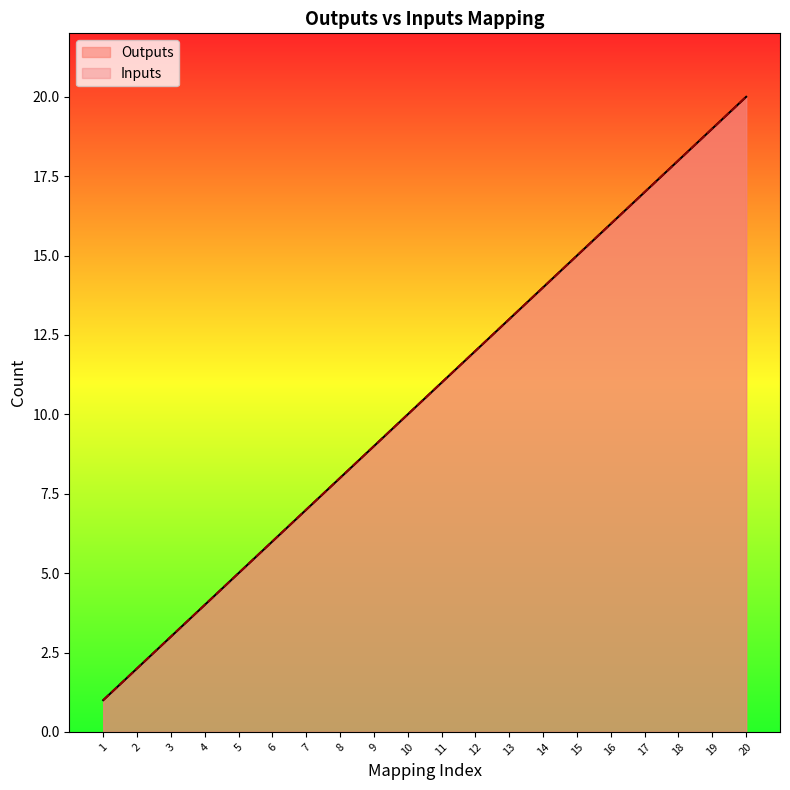

The Outputs series shows 7 at 12. True or false?

False